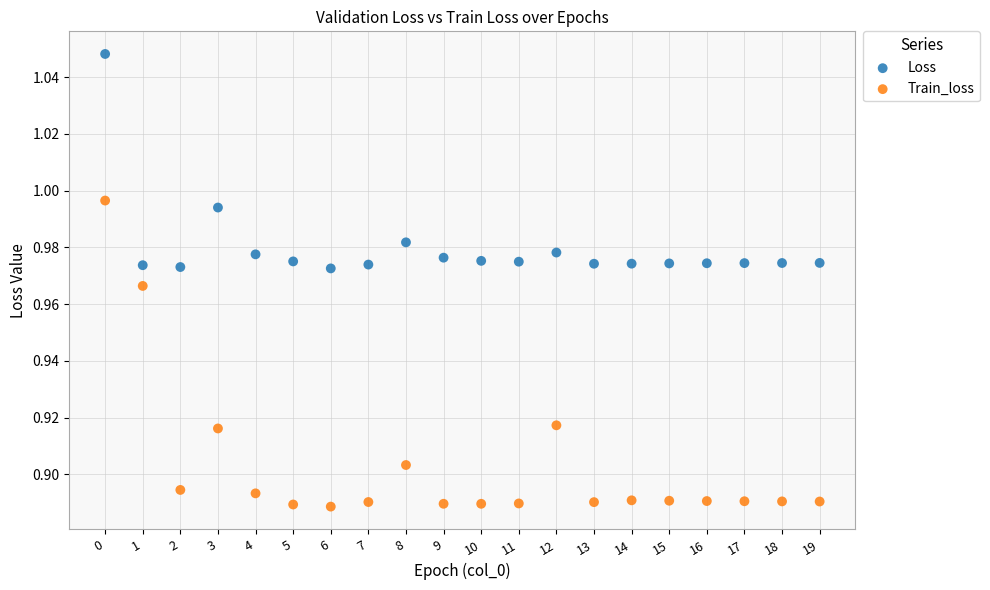

Which series reaches the maximum Y coordinate?

Loss